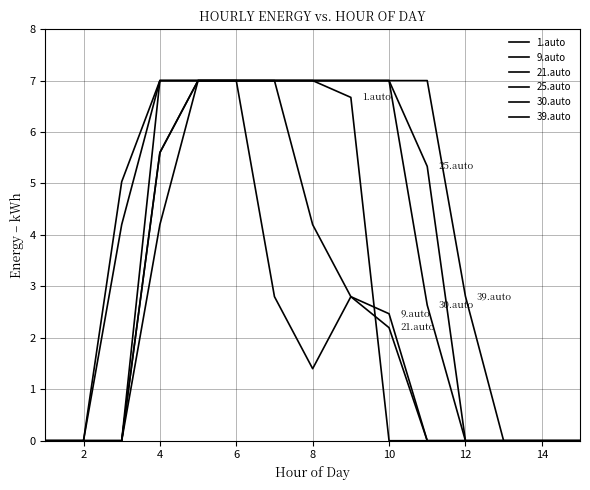

How many lines are shown in the chart?

6